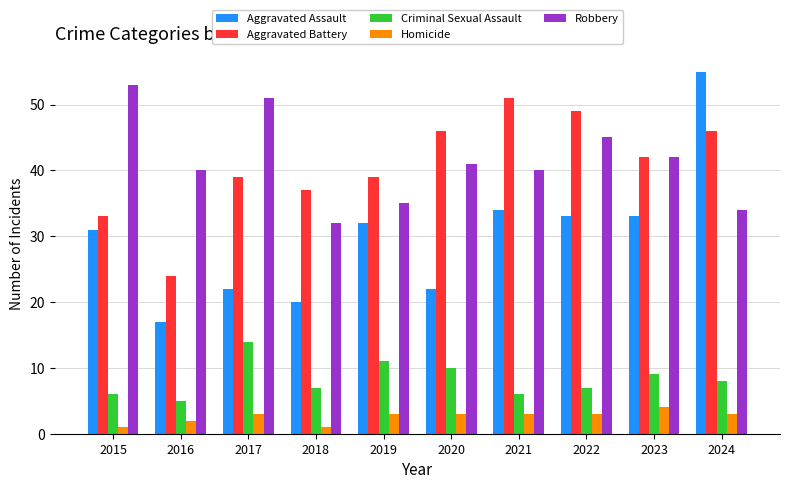

Which category has the highest value in the Robbery series?

2015